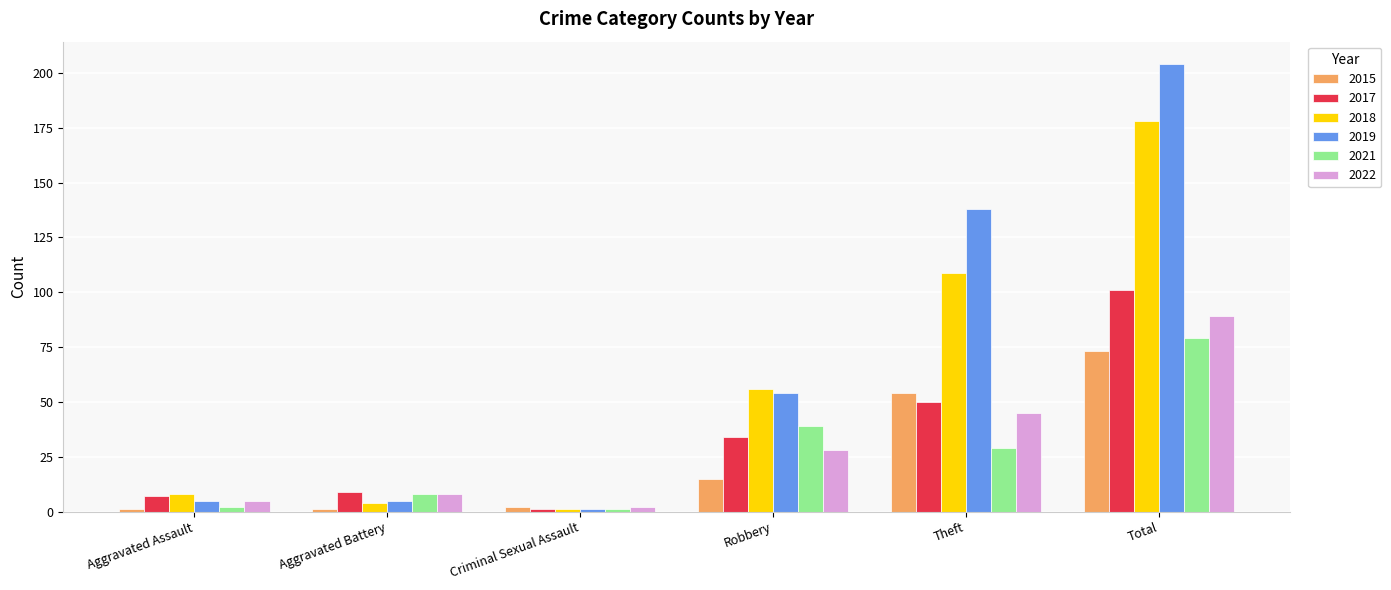

Is the value of 2022 at Total greater than the value of 2017 at Theft?

Yes